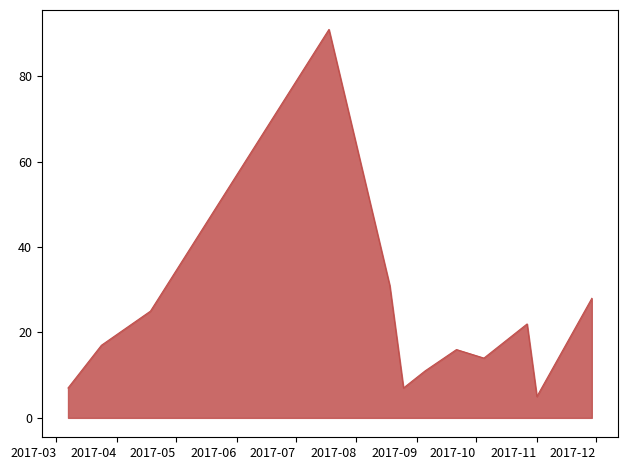

What is the difference between the maximum and minimum values?

86